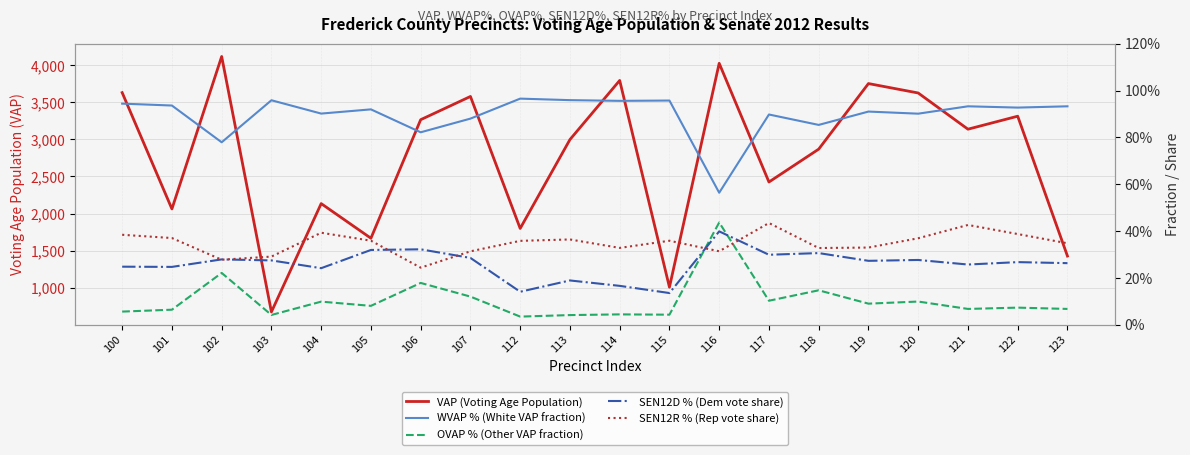

What value does the SEN12R % (Rep vote share) series have at 119?

0.3